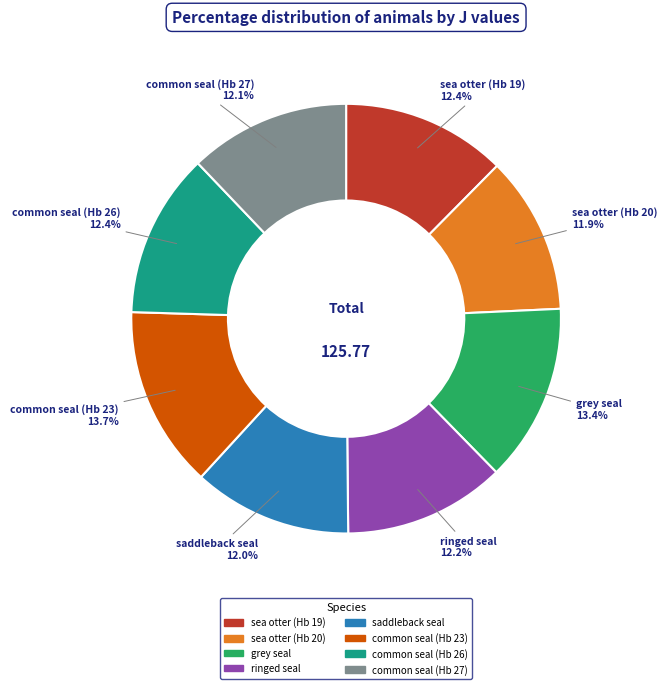

How many slices are in this pie chart?

8